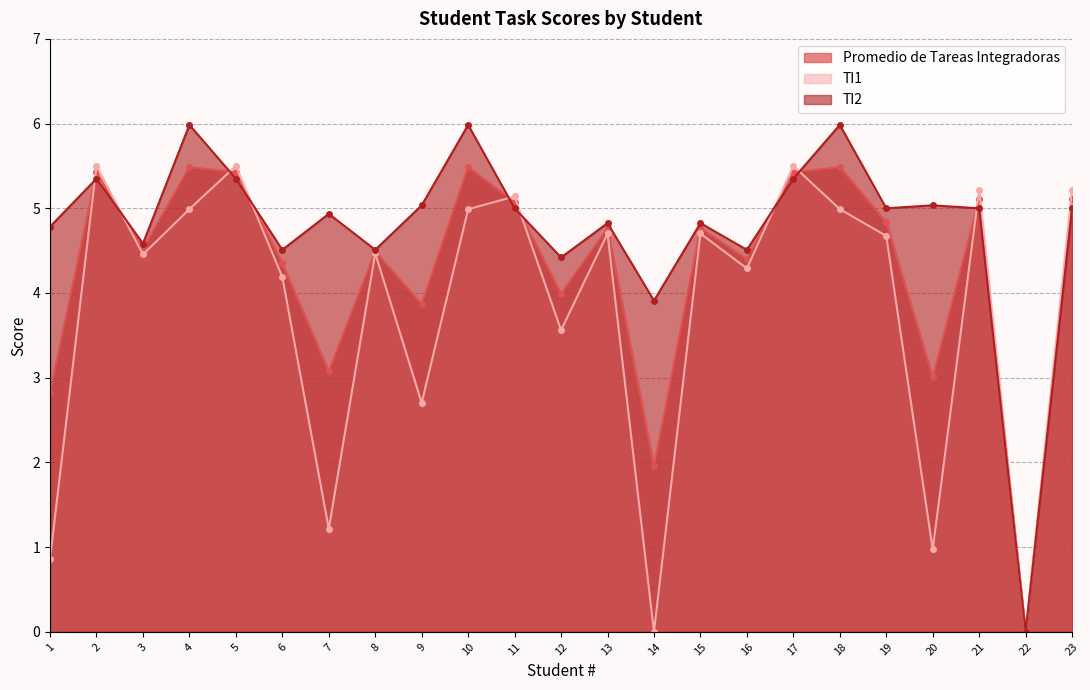

What is the value of the TI2 point at the 9th from the left?

5.0